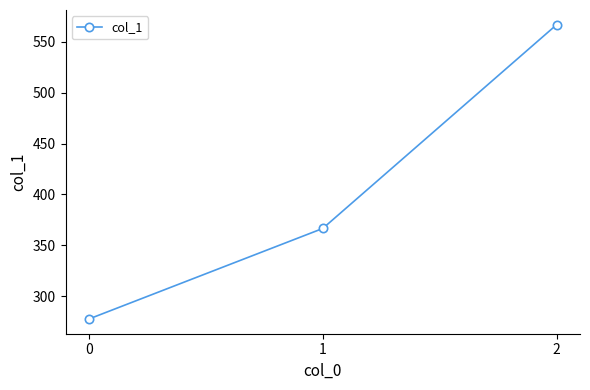

How many data points are above 366?

2